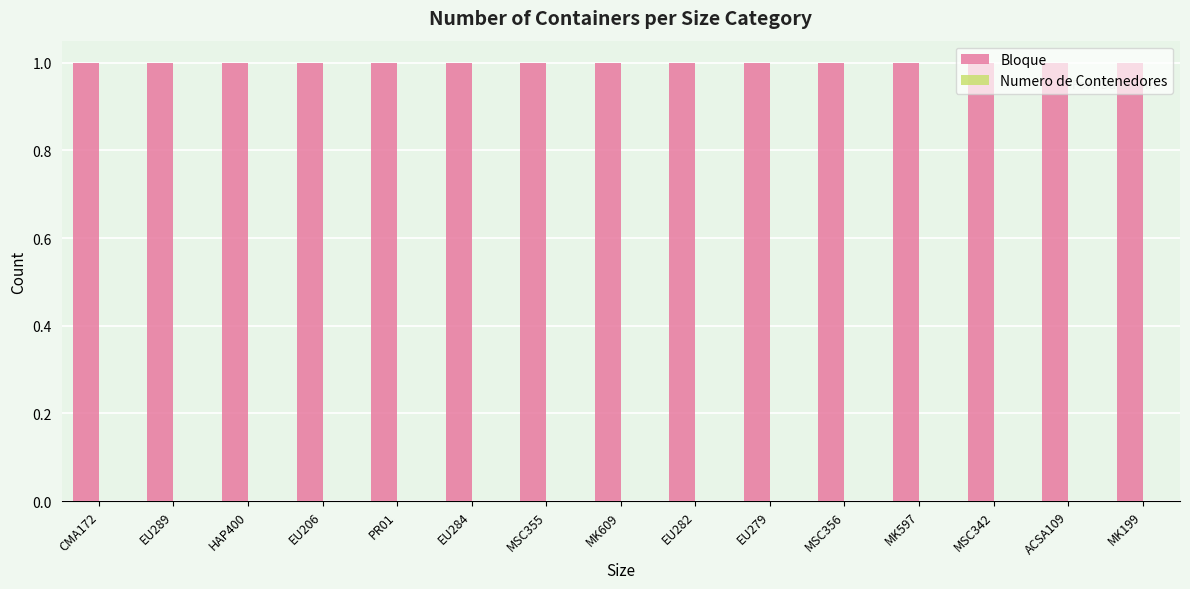

What is the value of the Bloque bar at the 9th from the left?

1